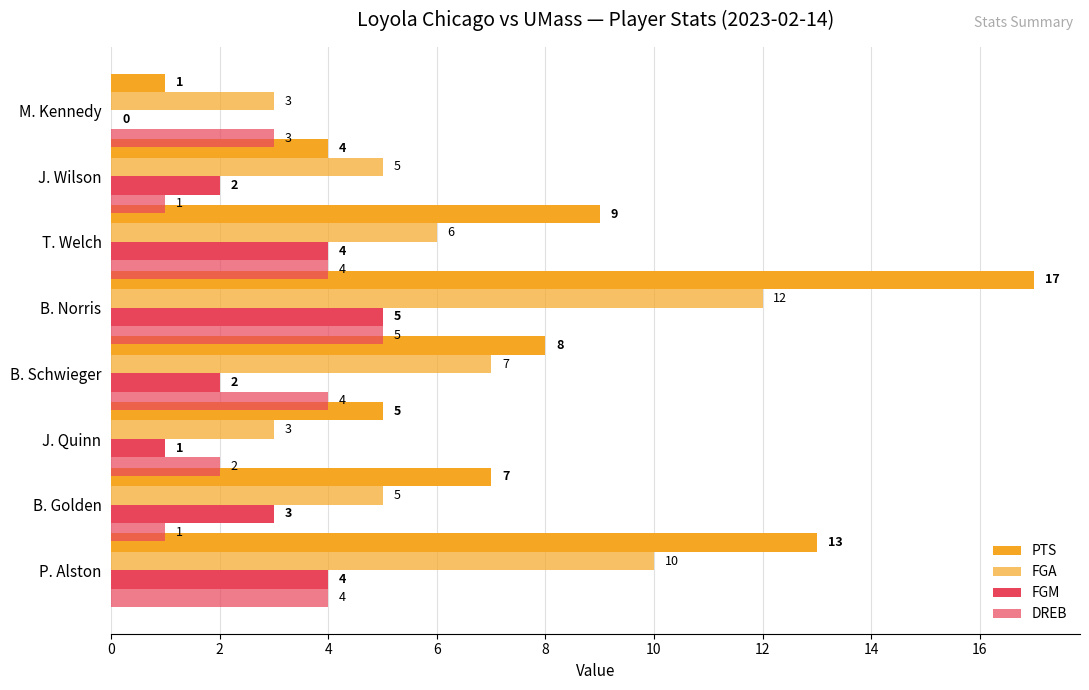

Count the DREB values in the range 2 to 4.

5